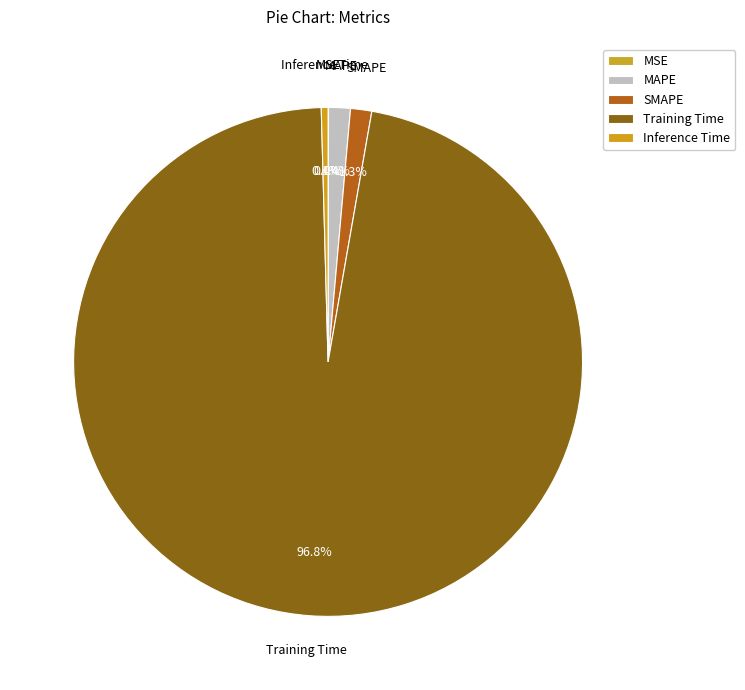

How many slices are in this pie chart?

5